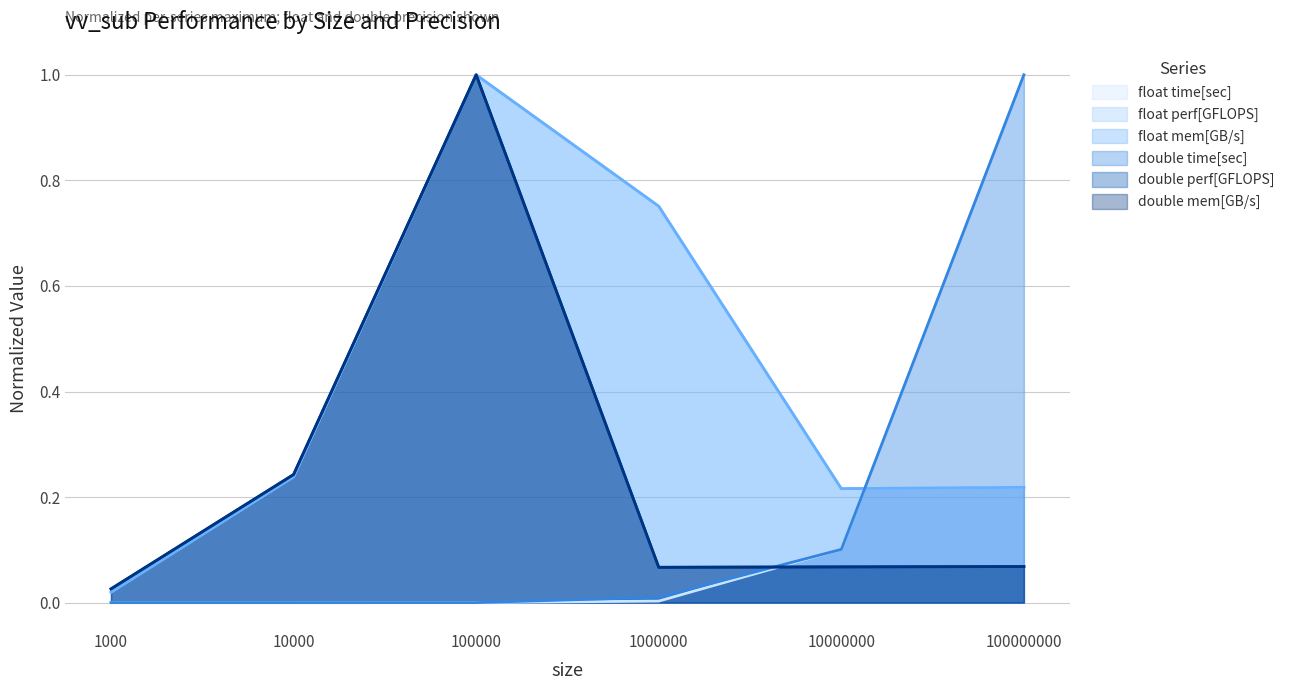

True or false: float perf[GFLOPS] and double perf[GFLOPS] intersect in this chart.

False